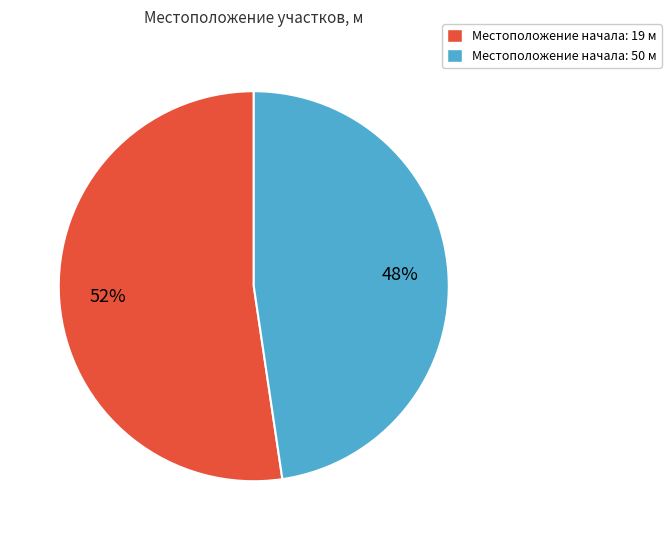

The Местоположение начала: 19 м slice represents 45% of the pie. True or false?

False